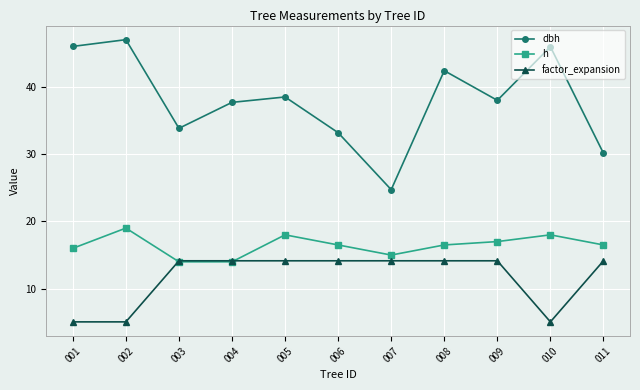

What is the maximum value for h?

19.0